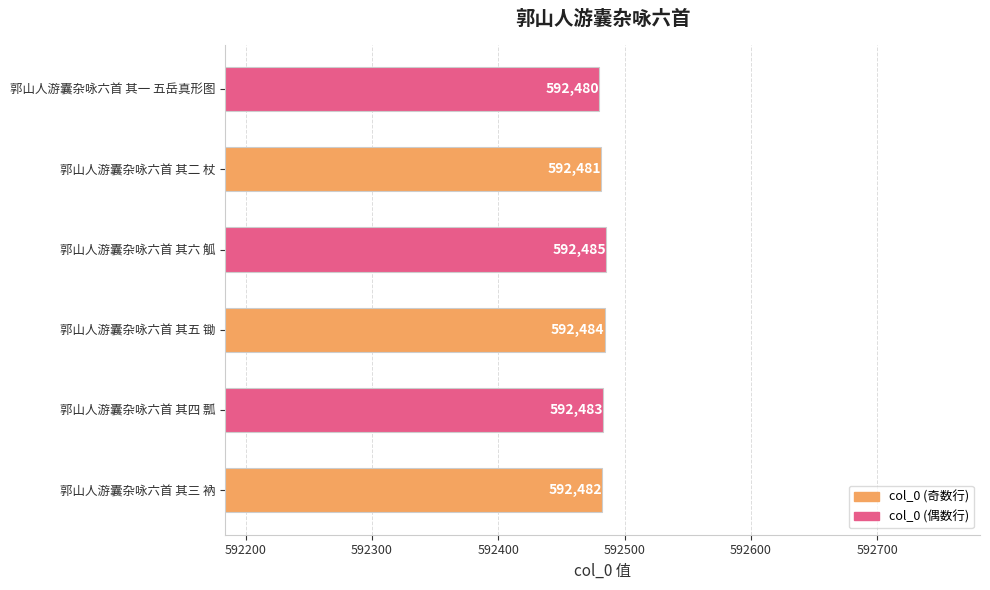

What is the difference between the maximum and minimum values?

5